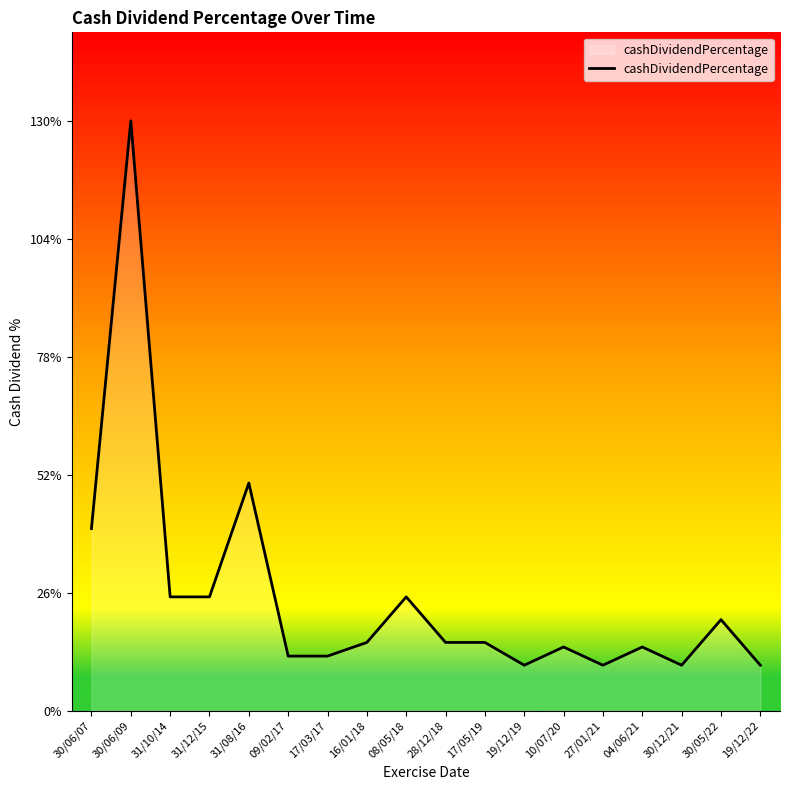

True or false: the data shows 0.1 at 31/10/14.

False